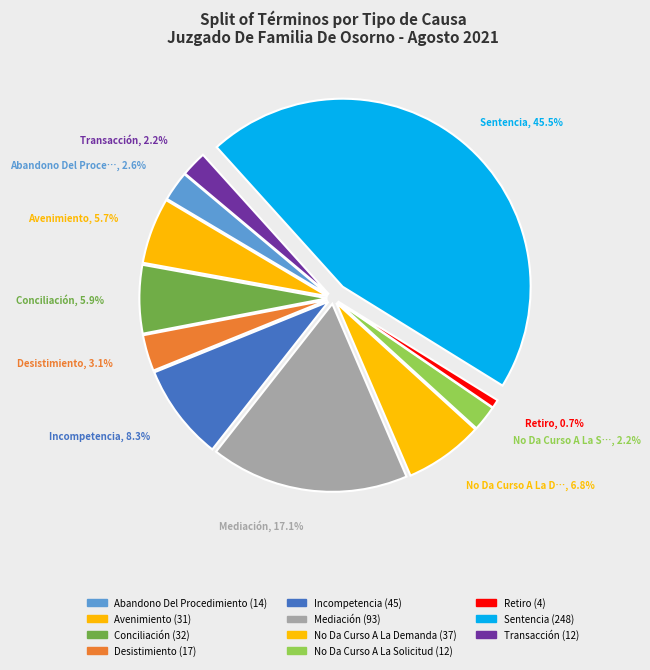

Does any single category account for the majority?

No